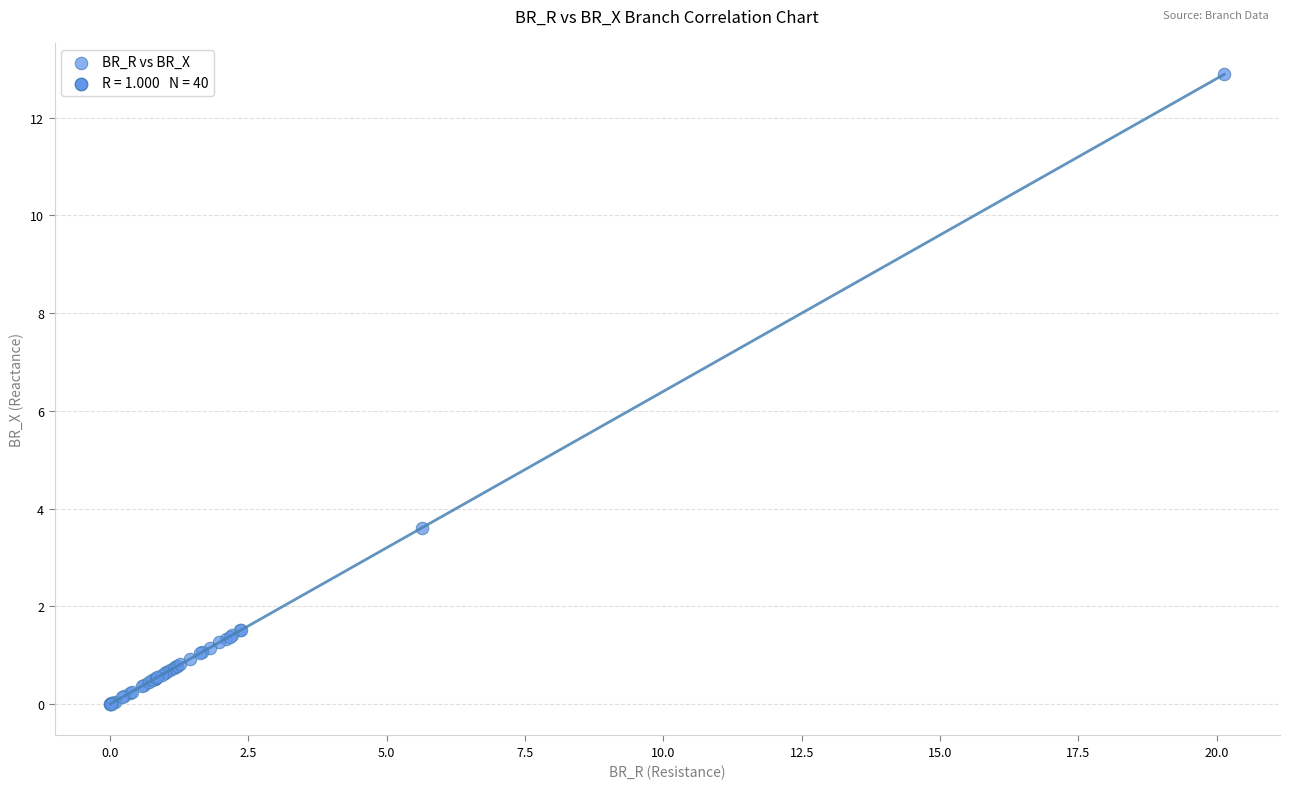

What Y value in the scatter plot is closest to 6?

3.6